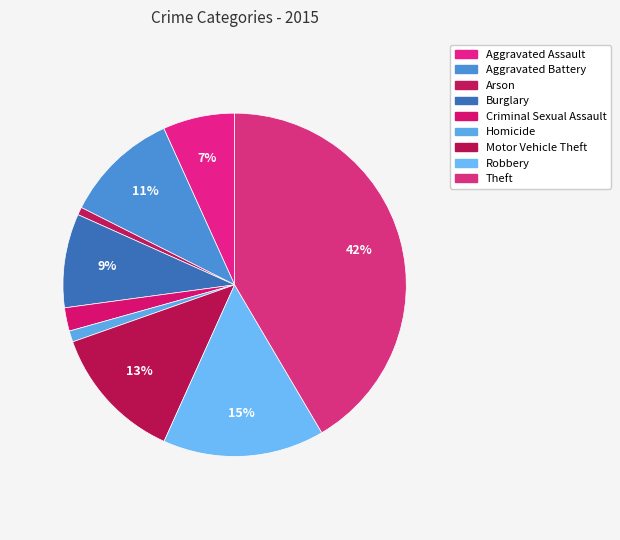

Count the number of slices in the pie.

9